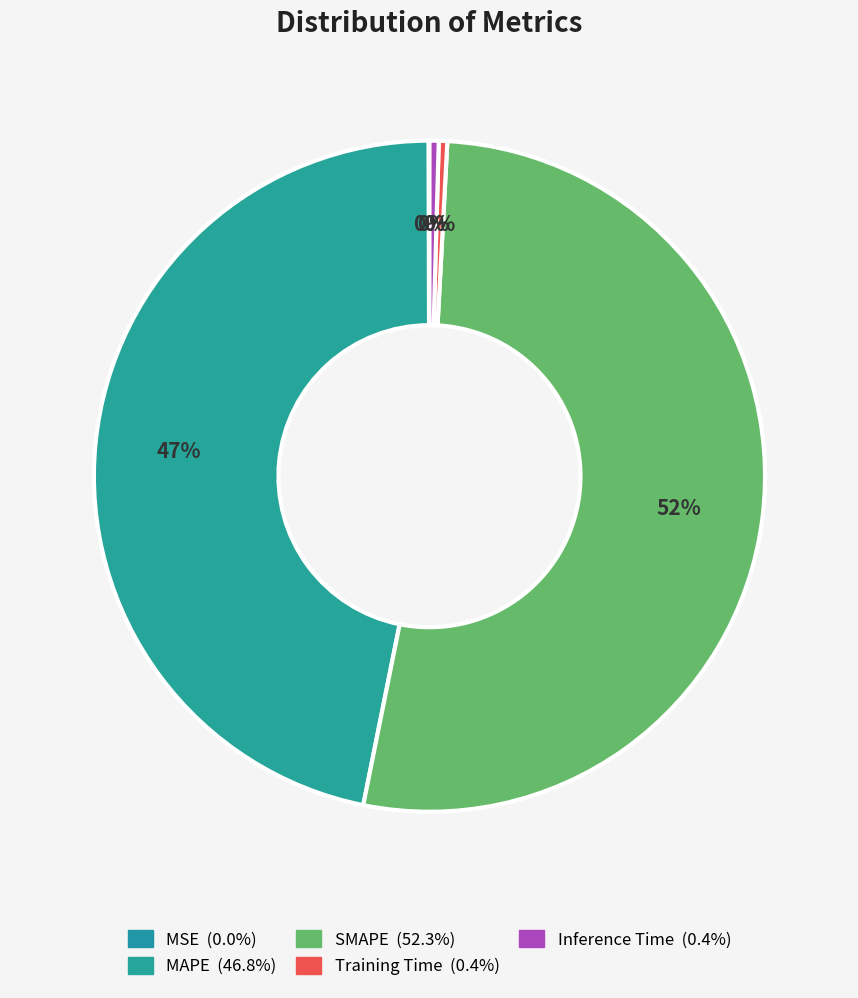

What percentage is NOT represented by SMAPE?

47.7%